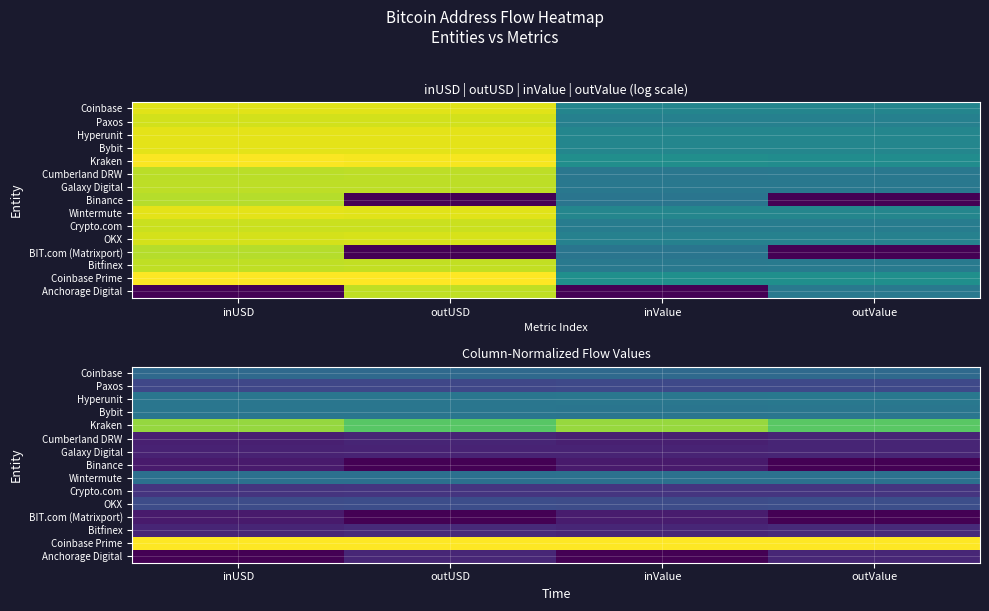

What is the total value across all series at outValue?

4.3